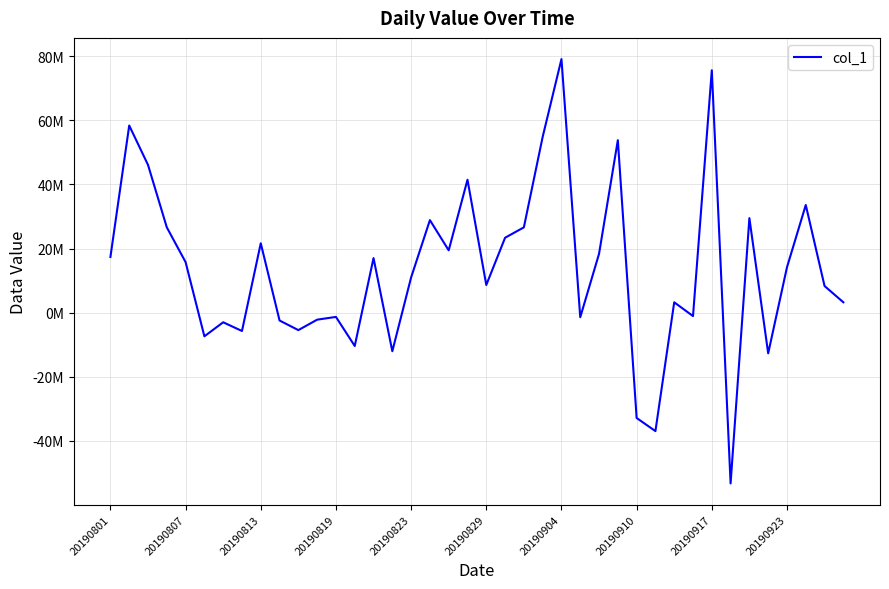

What is the maximum value shown in the chart?

79125300.2